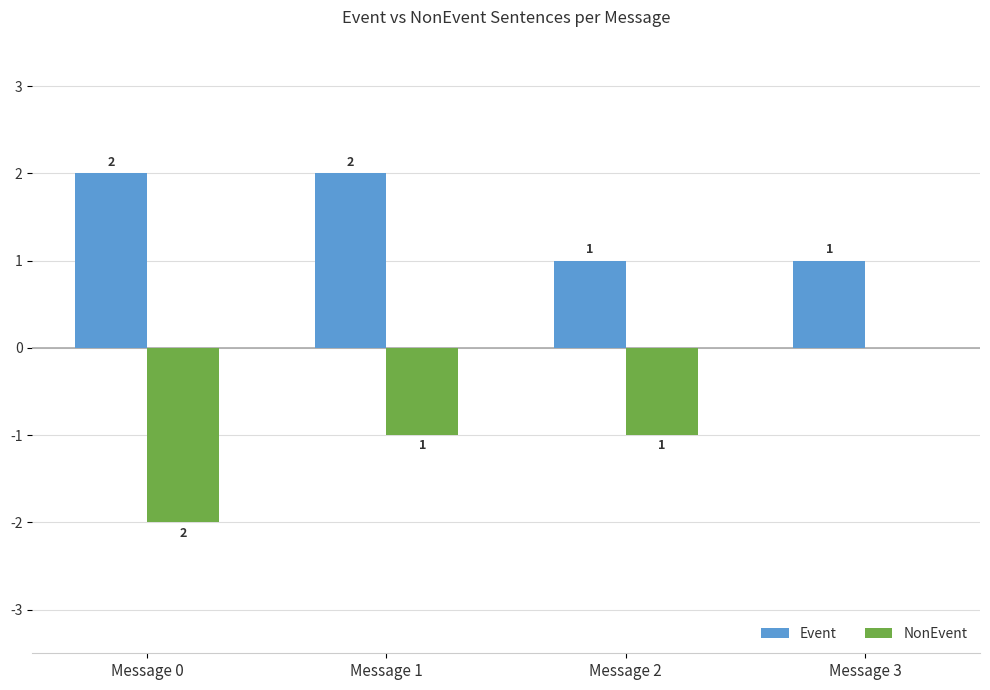

Between Message 2 and Message 3, which series saw the biggest shift?

NonEvent